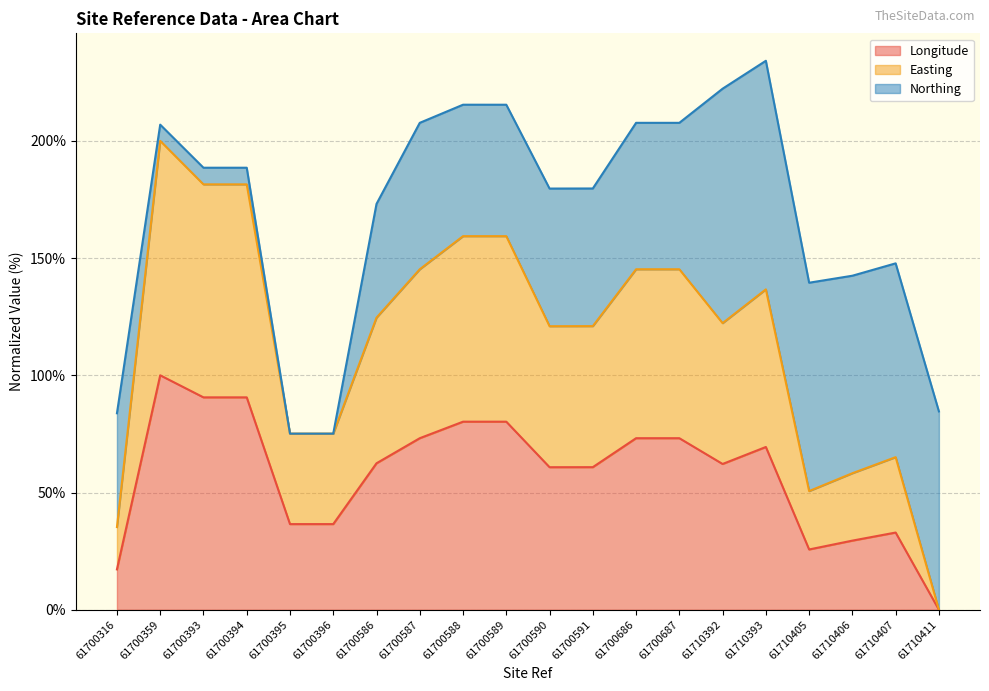

How many values in Easting are above zero?

19